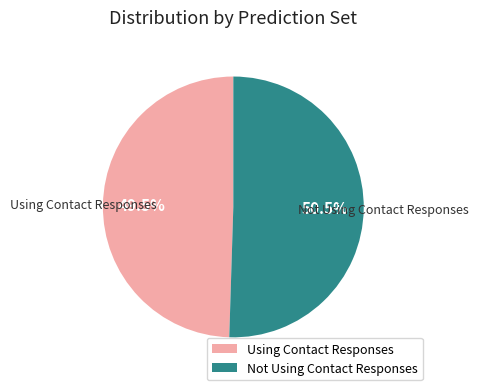

Does Using Contact Responses account for over 50% of the chart?

No